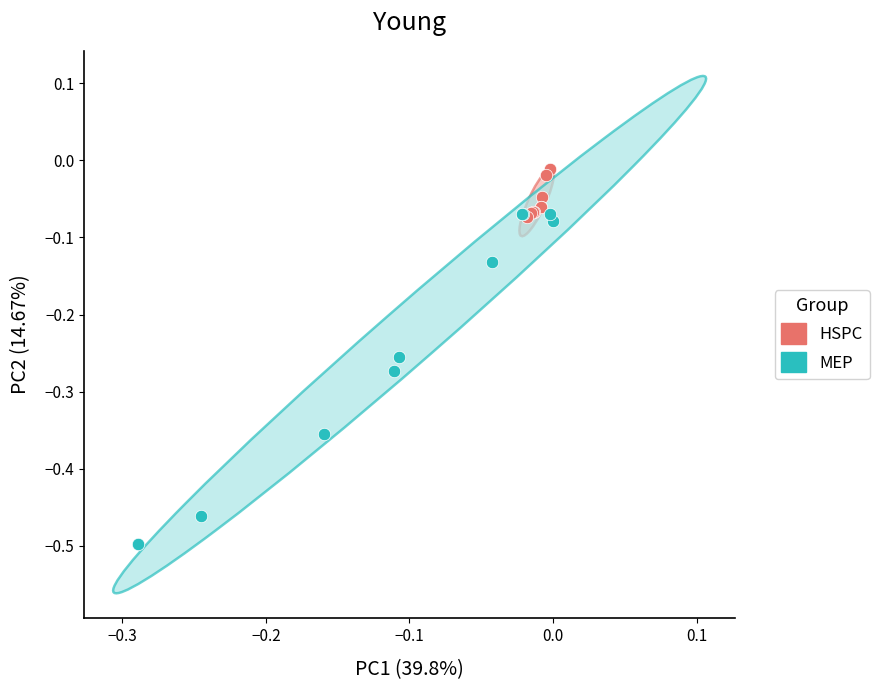

Which series reaches the minimum Y coordinate?

MEP